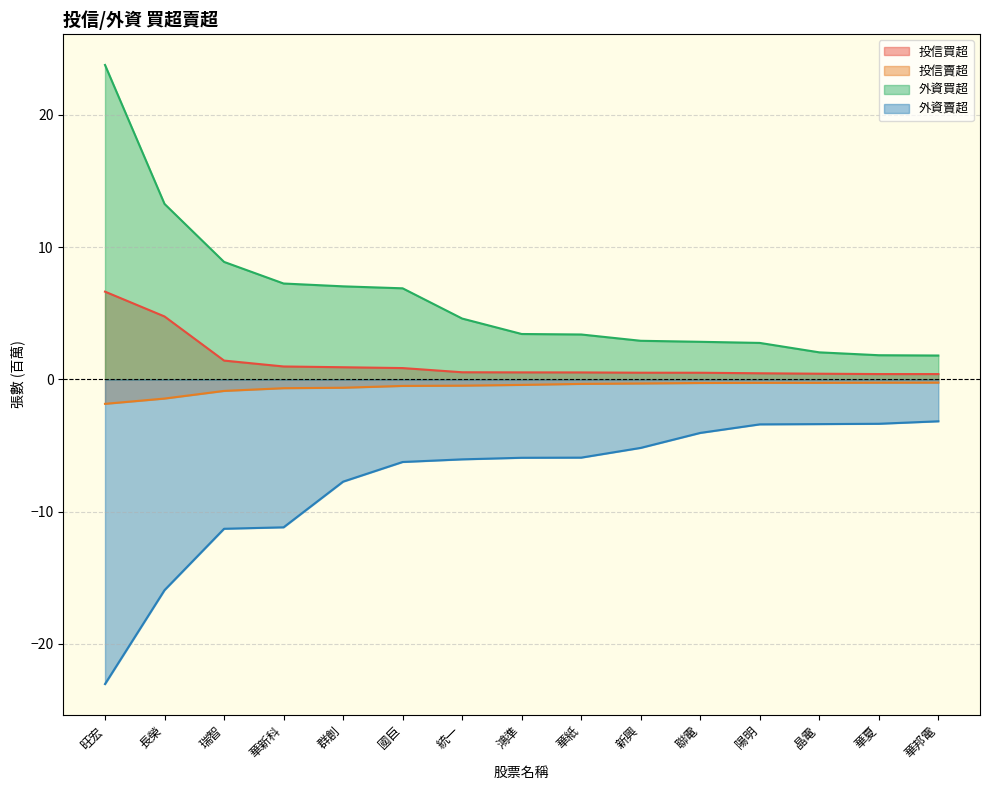

Reading left to right, transcribe all the data shown in this chart.

投信買超: 6.6	4.8	1.4	1.0	0.9	0.9	0.5	0.5	0.5	0.5	0.5	0.5	0.4	0.4	0.4
投信賣超: -1.9	-1.5	-0.9	-0.7	-0.6	-0.5	-0.5	-0.4	-0.3	-0.3	-0.3	-0.3	-0.3	-0.3	-0.2
外資買超: 23.8	13.3	8.9	7.2	7.0	6.9	4.6	3.4	3.4	2.9	2.8	2.8	2.0	1.8	1.8
外資賣超: -23.0	-15.9	-11.3	-11.2	-7.7	-6.2	-6.0	-5.9	-5.9	-5.2	-4.0	-3.4	-3.4	-3.4	-3.2